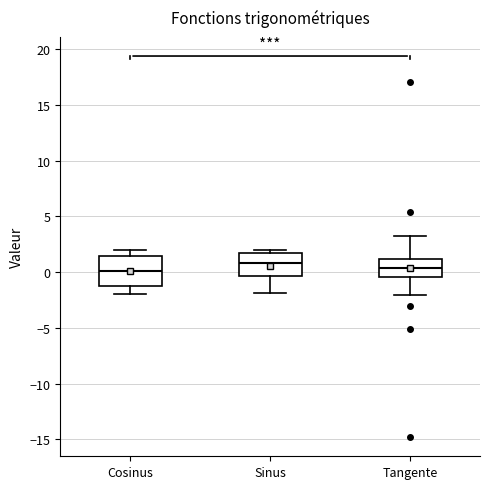

Which box's median line is the highest?

Sinus